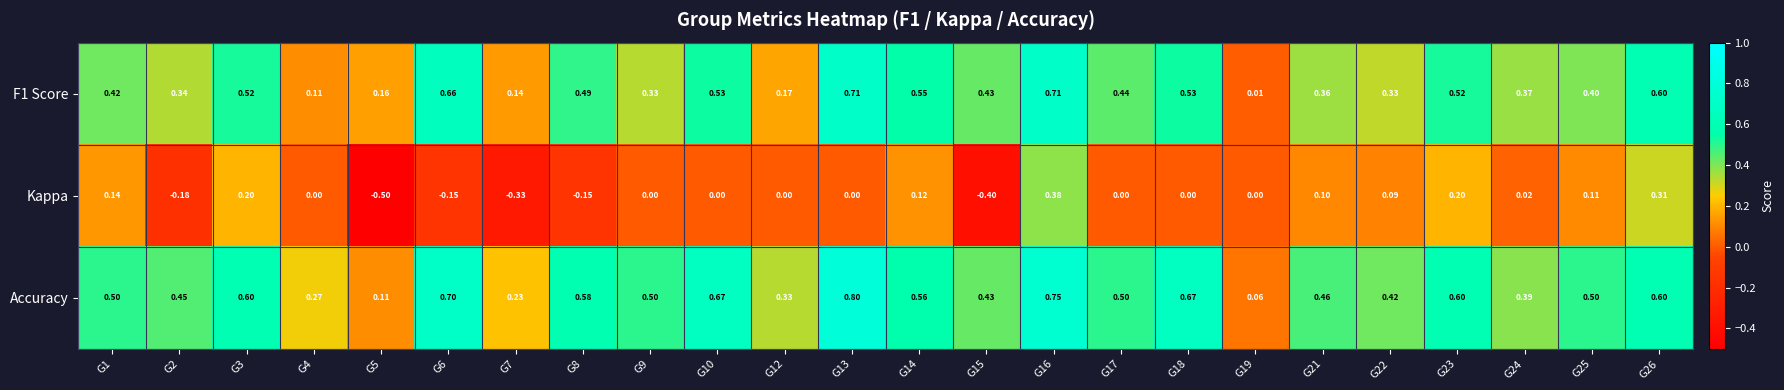

How many categories are shown in the chart?

24